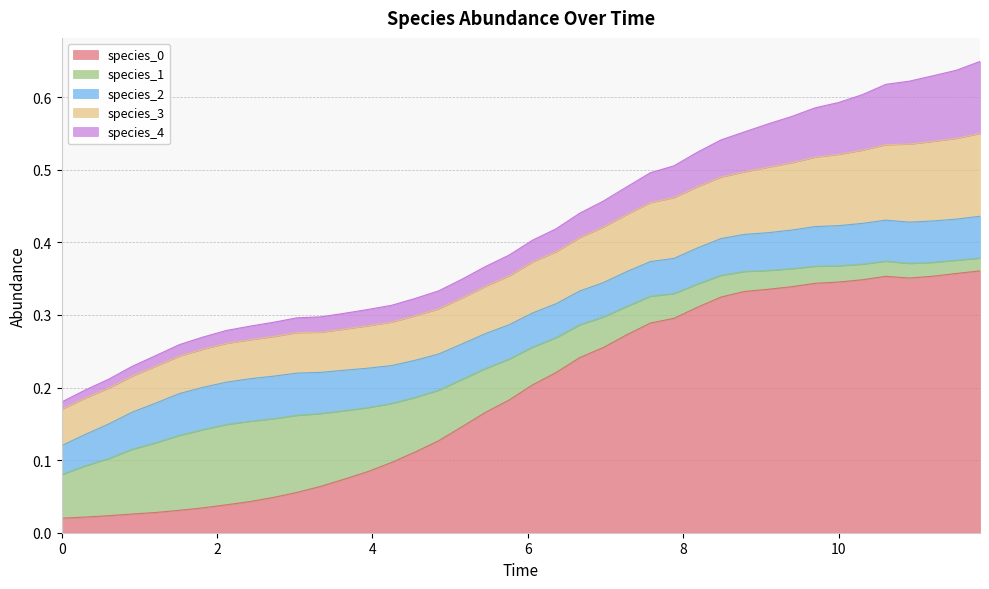

Which series changed the most between 17 and 31?

species_0